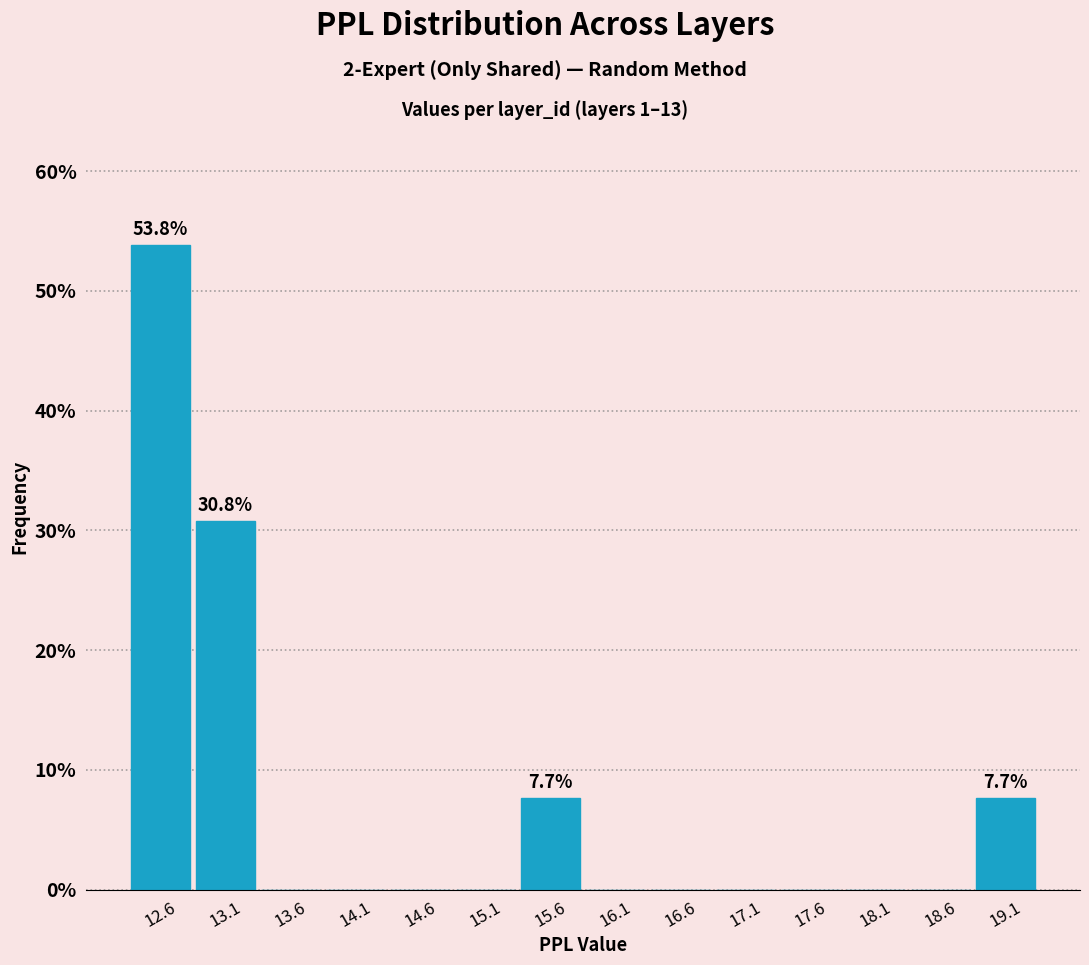

Over which range of the x-axis is the bar tallest?

12.3 to 12.8